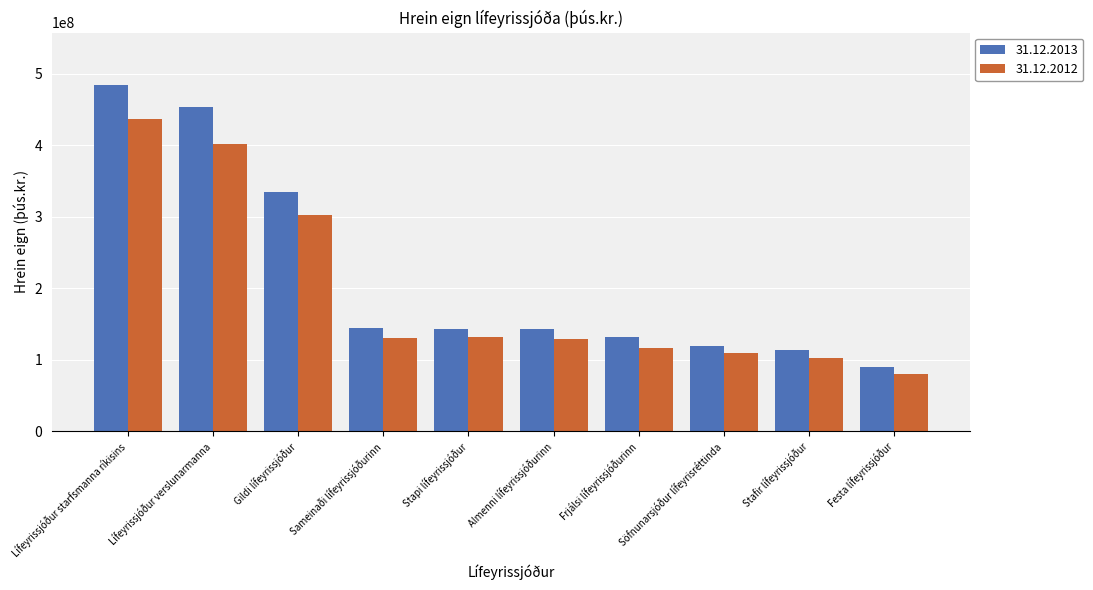

Is the value of 31.12.2012 at Almenni lífeyrissjóðurinn greater than the value of 31.12.2013 at Gildi lífeyrissjóður?

No